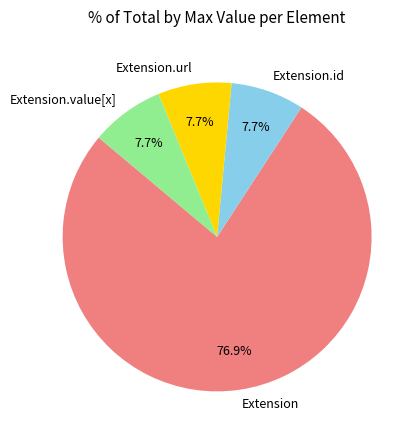

What is the ratio of the value at Extension to the value at Extension.id?

10.0